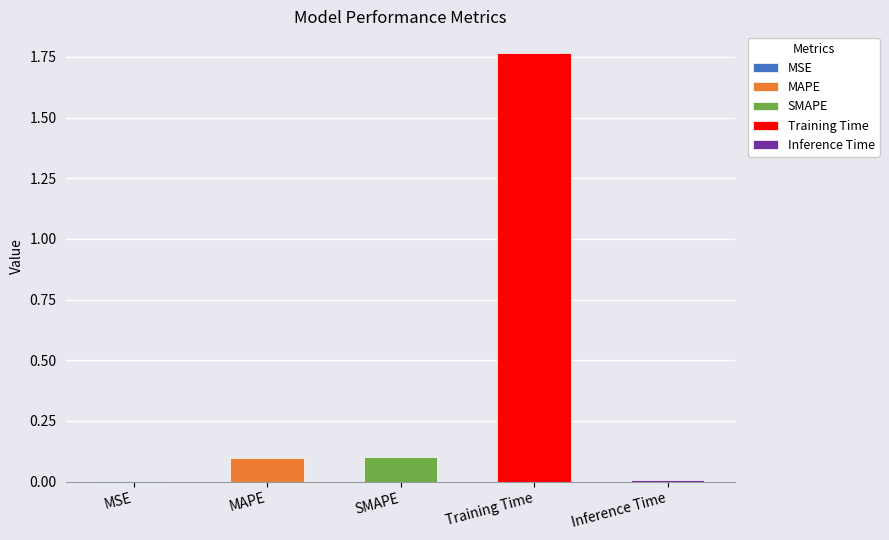

Reading left to right, list all the values displayed in this chart.

0.0	0.1	0.1	1.8	0.0